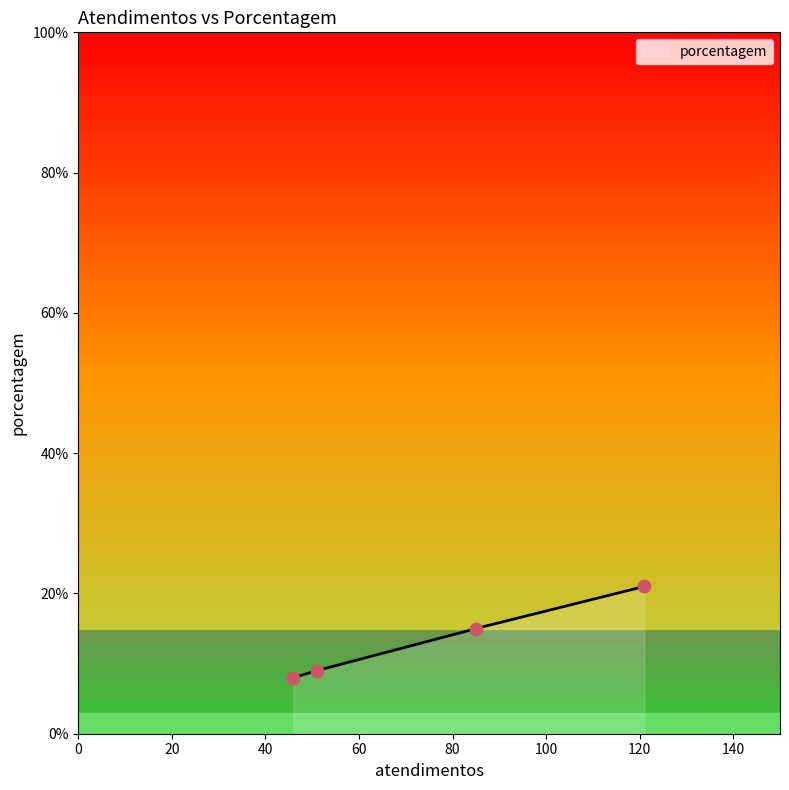

What is the maximum value for porcentagem?

21.0